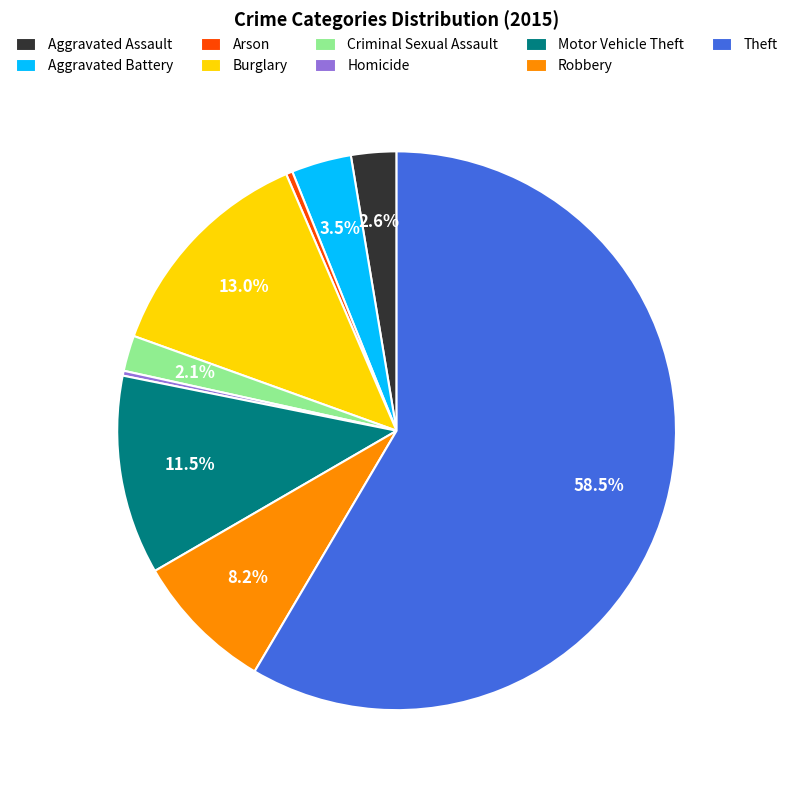

Which category has the biggest portion of the pie?

Theft